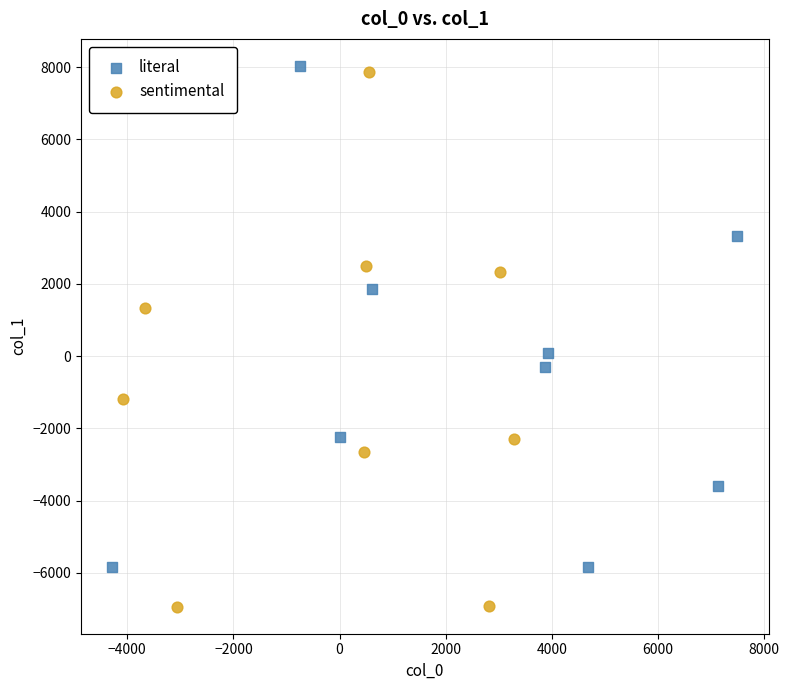

What are all the series names shown in the legend?

literal, sentimental